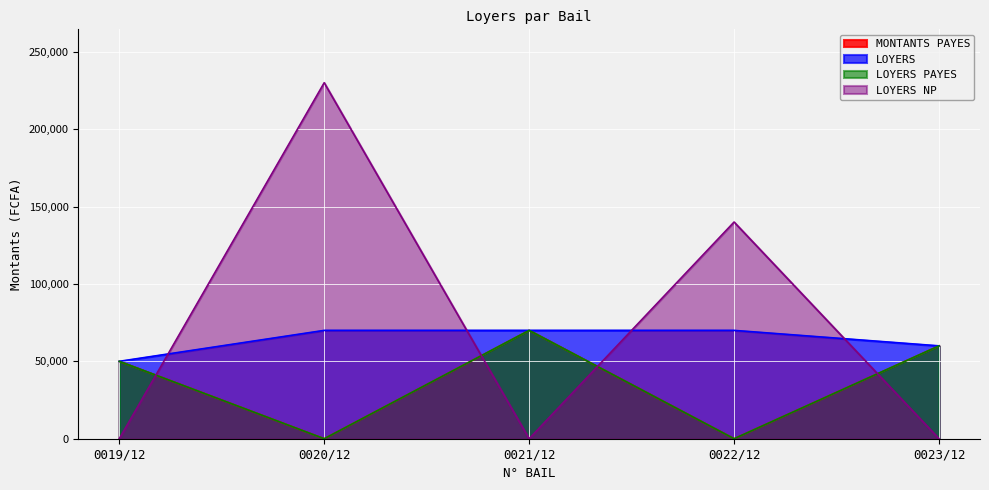

Rank the categories by MONTANTS PAYES value from highest to lowest.

0021/12, 0023/12, 0019/12, 0020/12, 0022/12